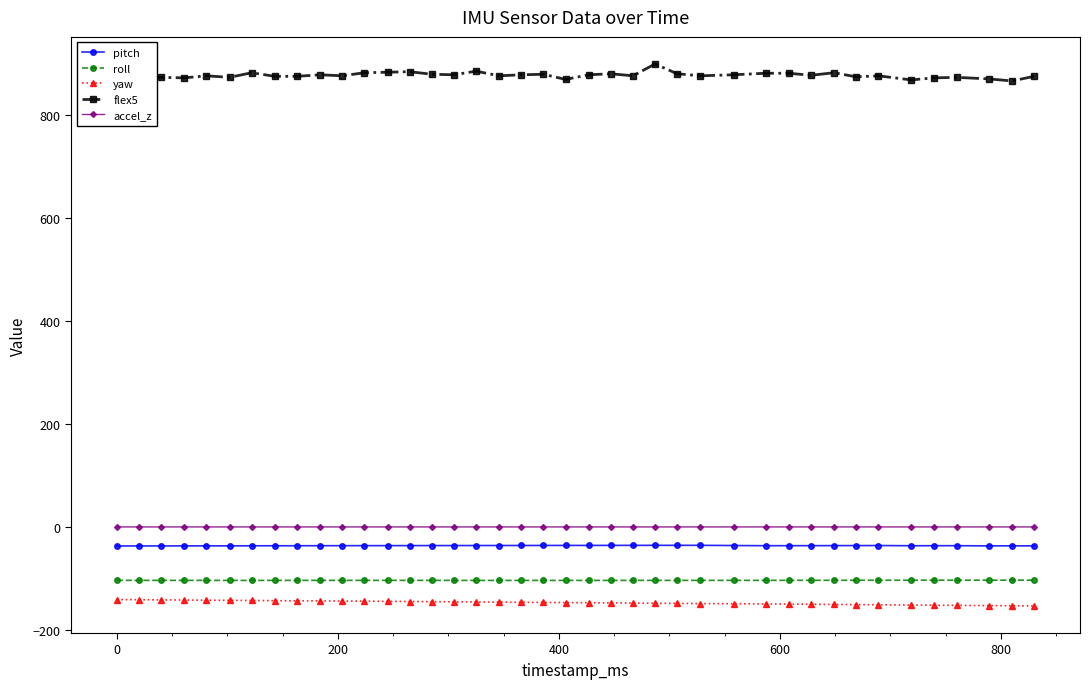

What is the smallest value displayed?

-153.9